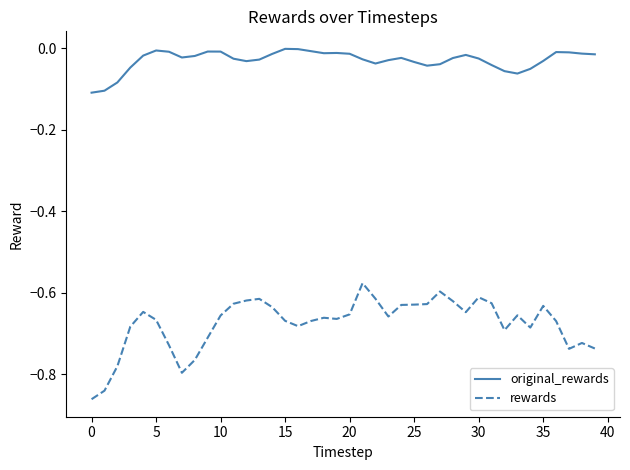

In original_rewards, how many points are lower than both neighbors (excluding endpoints)?

6